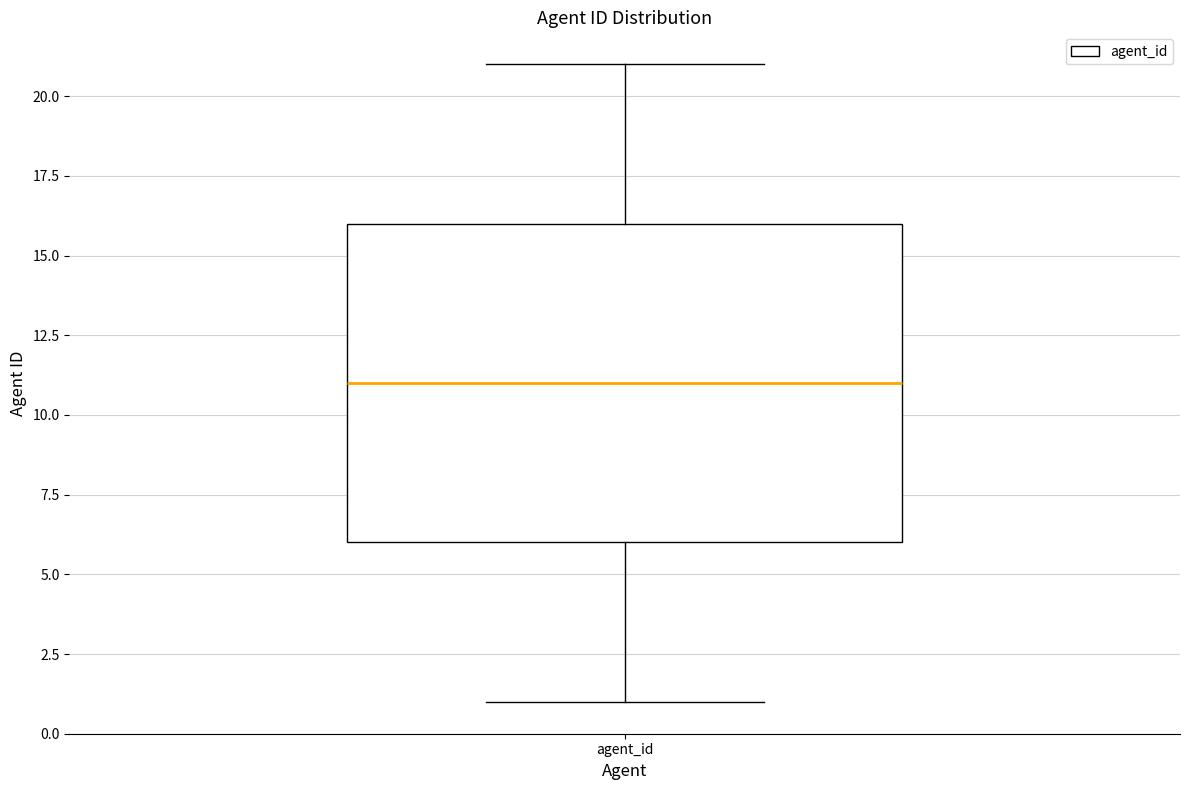

Where is the upper edge of the box for agent_id on the y-axis? The values are not printed on the chart, so give them approximately, as read against the axis.

16